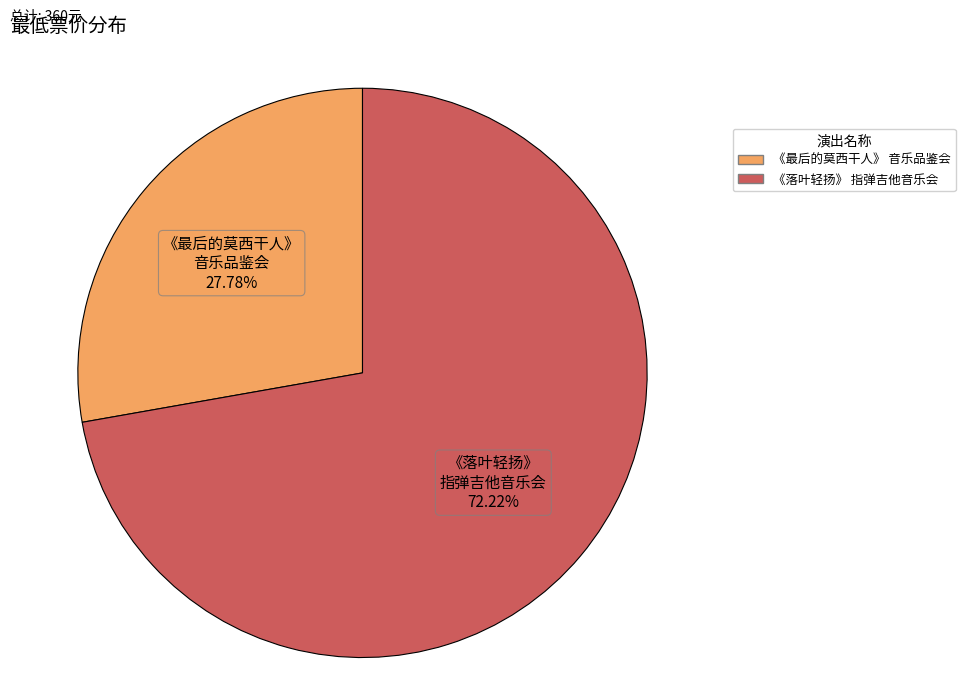

Do 《落叶轻扬》 指弹吉他音乐会 and 《最后的莫西干人》 音乐品鉴会 together represent more than half of the pie?

Yes